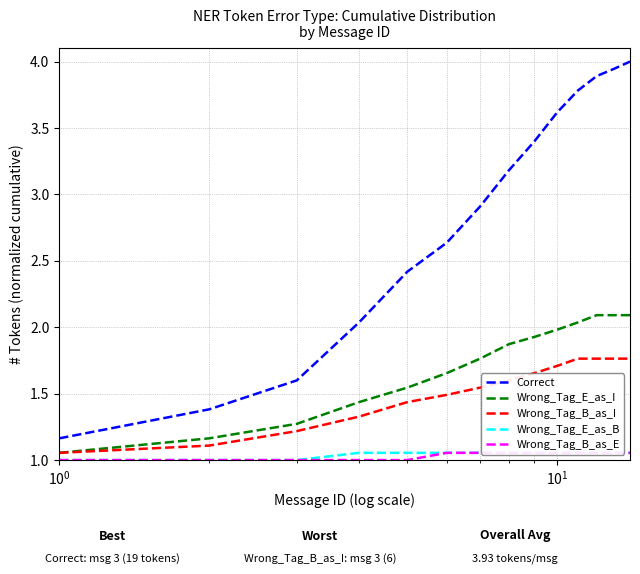

True or false: Correct and Wrong_Tag_E_as_I intersect in this chart.

False